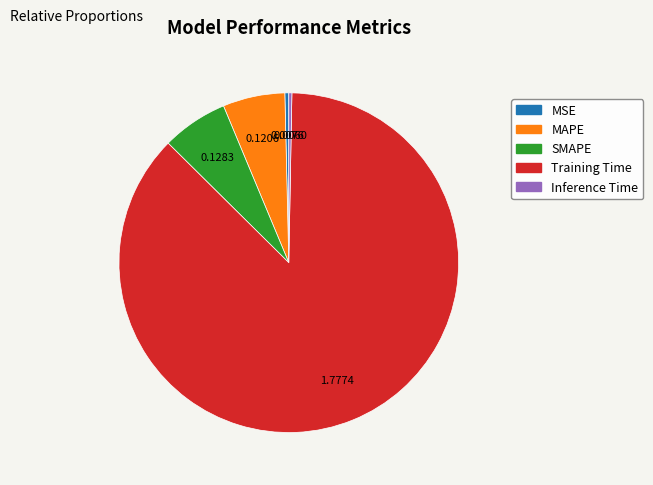

Between Inference Time and MAPE, which is larger?

MAPE